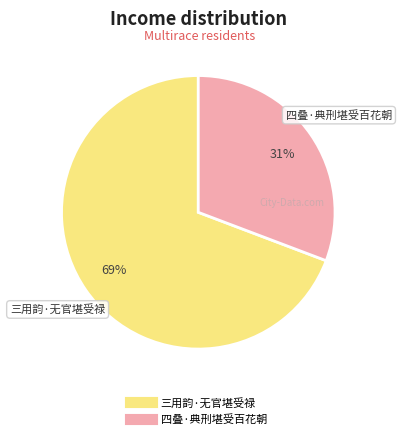

Is it true that 四叠·典刑堪受百花朝 is 31% of the pie?

True